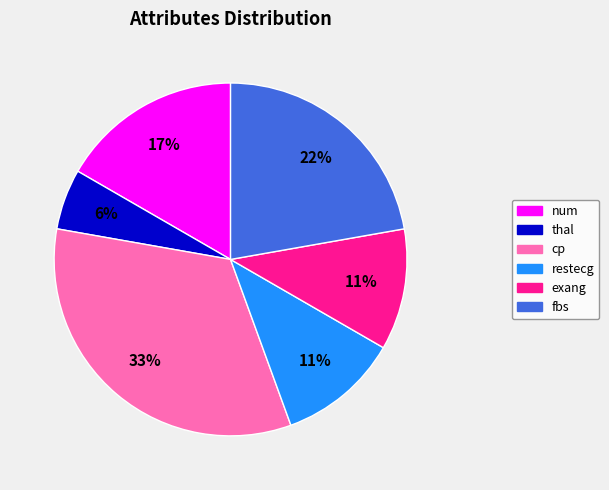

To the nearest percent, what is the combined percentage of cp and num?

50%